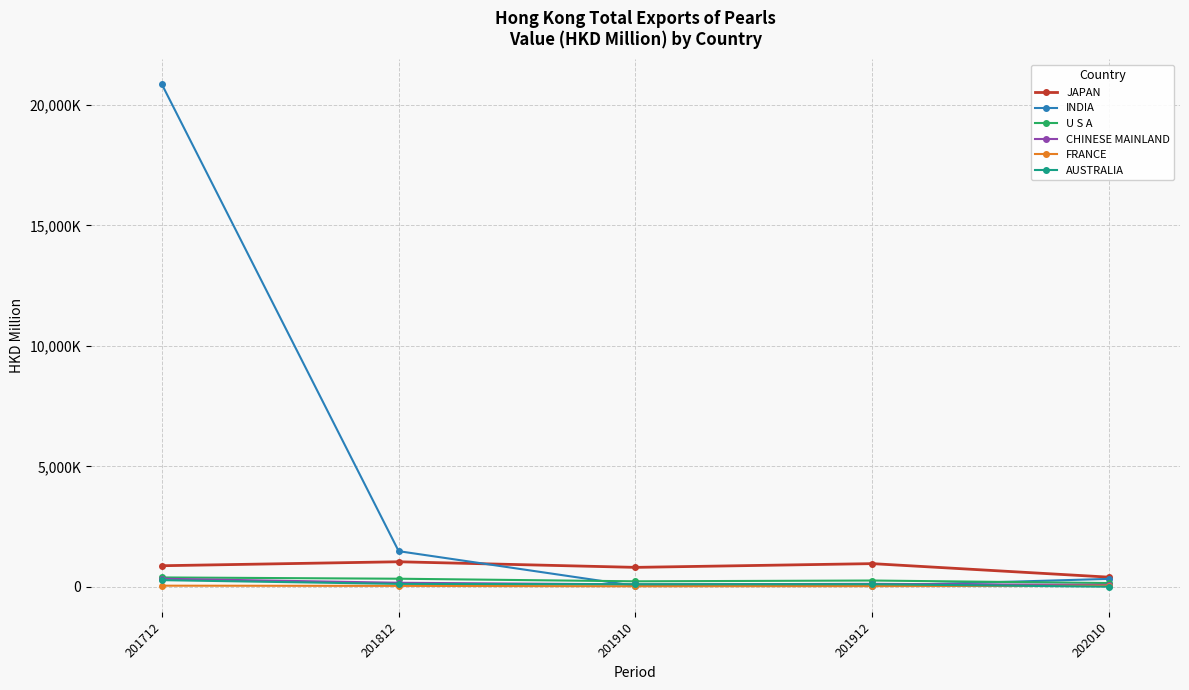

Is this an area chart (filled region under the line)?

No